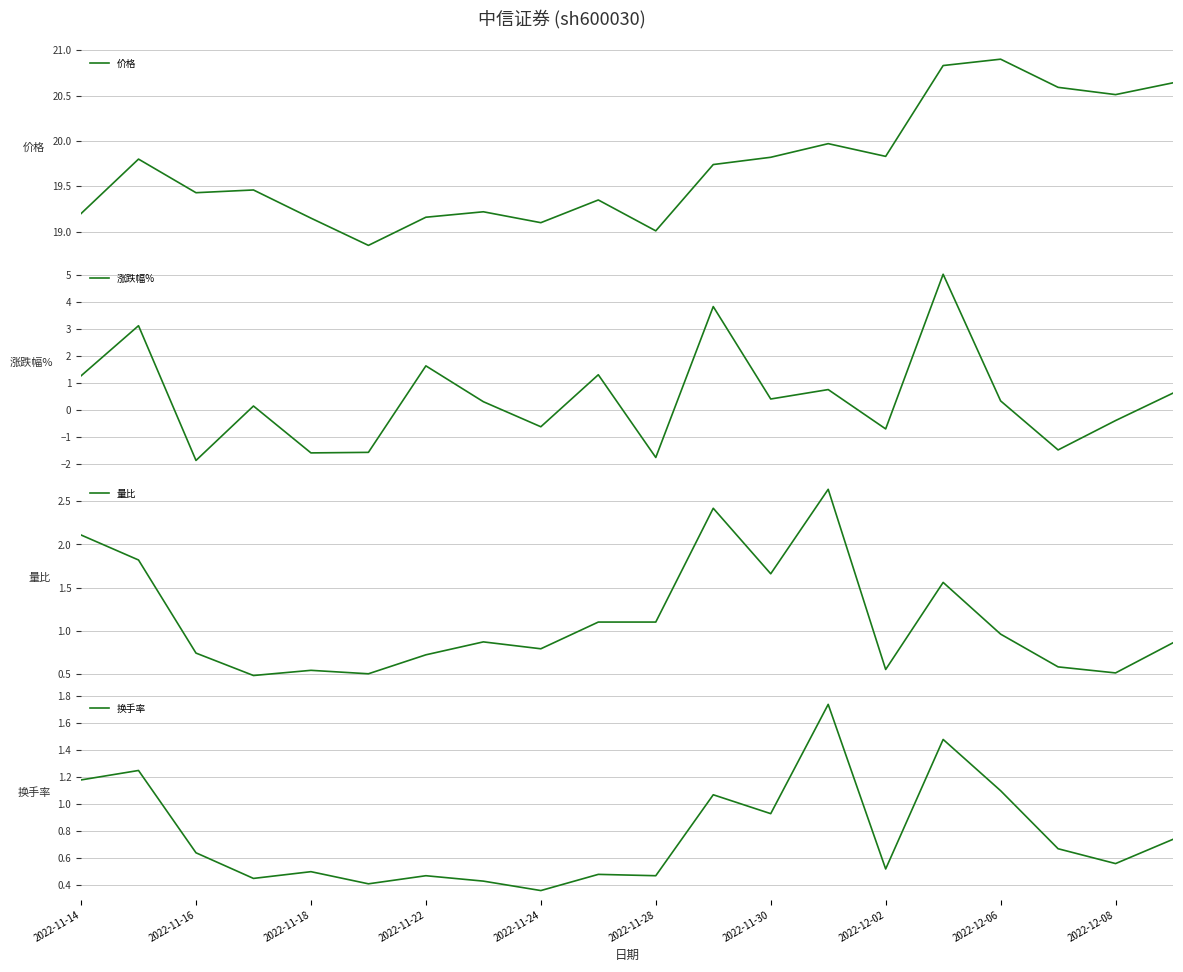

Which series has the widest spread of values?

涨跌幅%